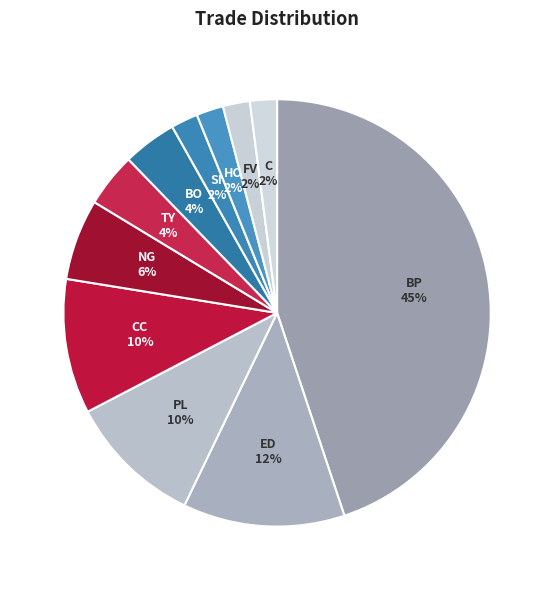

Which has a higher value, TY or ED?

ED